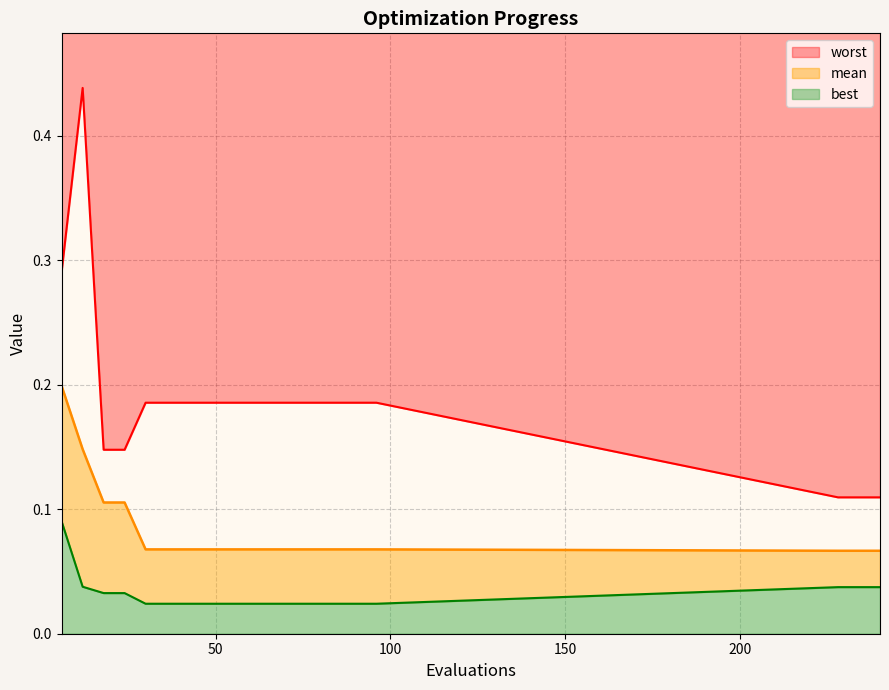

Reading right to left, list all the values displayed in this chart.

mean: 240=0.1	234=0.1	228=0.1	96=0.1	90=0.1	84=0.1	78=0.1	72=0.1	66=0.1	60=0.1	54=0.1	48=0.1	42=0.1	36=0.1	30=0.1	24=0.1	18=0.1	12=0.1	6=0.2
best: 240=0.0	234=0.0	228=0.0	96=0.0	90=0.0	84=0.0	78=0.0	72=0.0	66=0.0	60=0.0	54=0.0	48=0.0	42=0.0	36=0.0	30=0.0	24=0.0	18=0.0	12=0.0	6=0.1
worst: 240=0.1	234=0.1	228=0.1	96=0.2	90=0.2	84=0.2	78=0.2	72=0.2	66=0.2	60=0.2	54=0.2	48=0.2	42=0.2	36=0.2	30=0.2	24=0.1	18=0.1	12=0.4	6=0.3